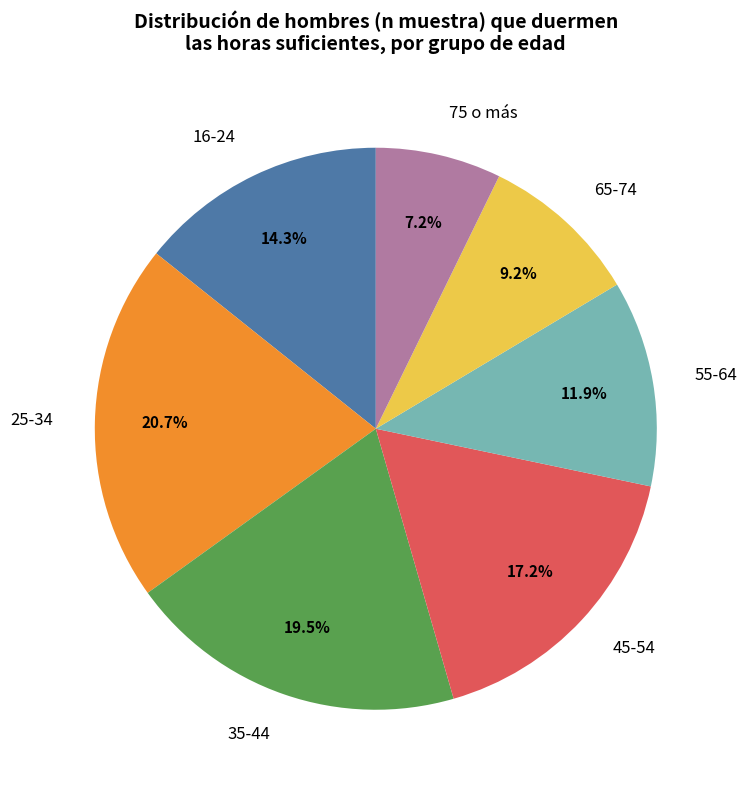

What is the ratio of the value at 35-44 to the value at 65-74?

2.1